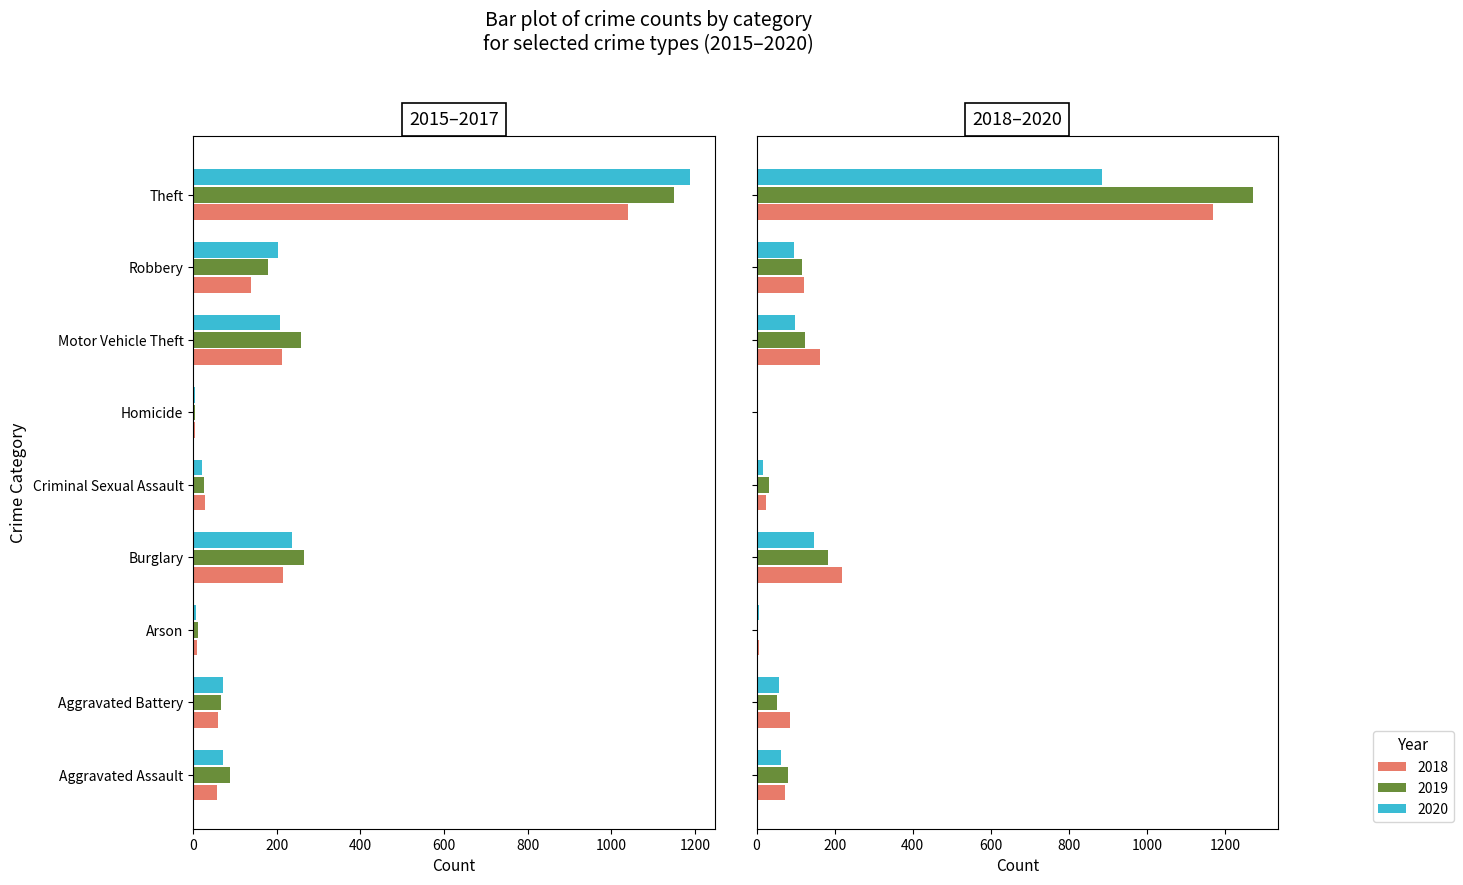

What is the sum of the 2018 values at Aggravated Assault and Motor Vehicle Theft?

235